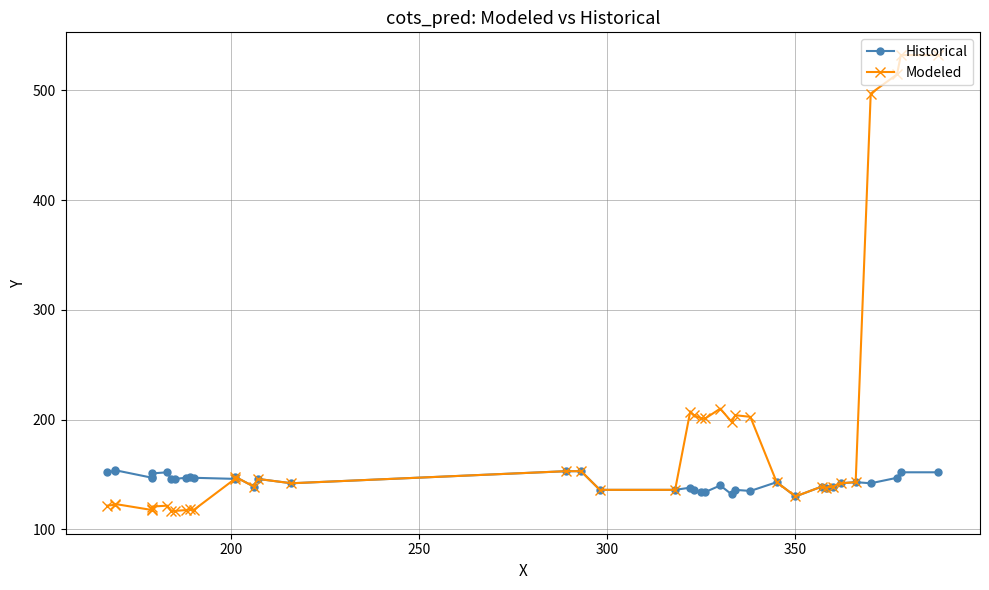

Rank the series by their maximum value, from highest to lowest.

Modeled, Historical